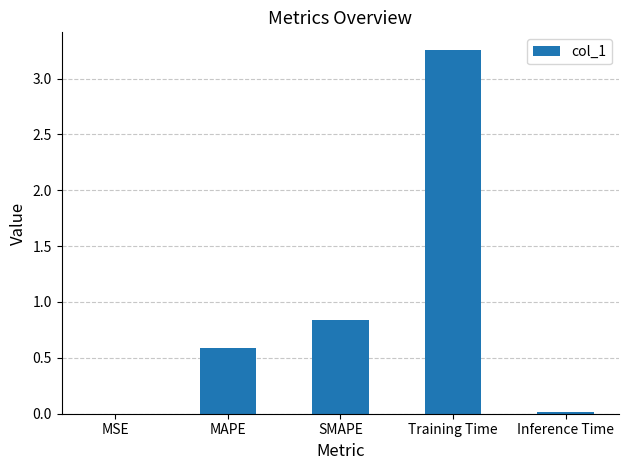

Is it true that the value at Inference Time is 0.0?

True